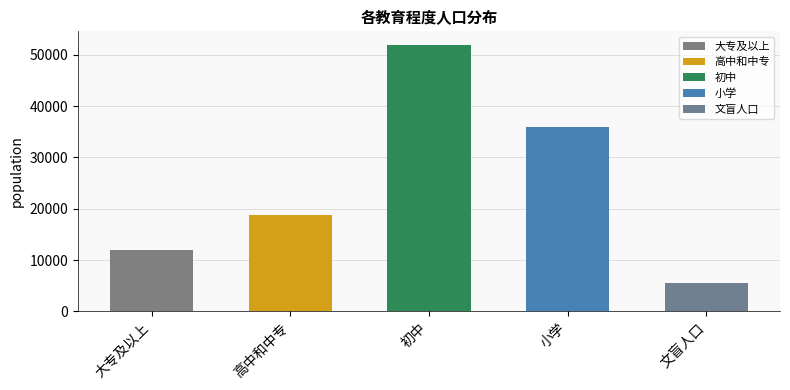

What is the ratio of the value at 小学 to the value at 高中和中专?

1.9